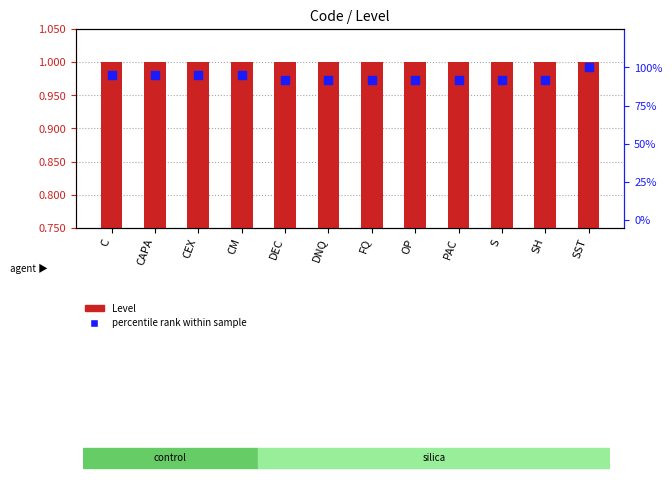

Is the value of Level at SST greater than the value of percentile rank within sample at DEC?

No